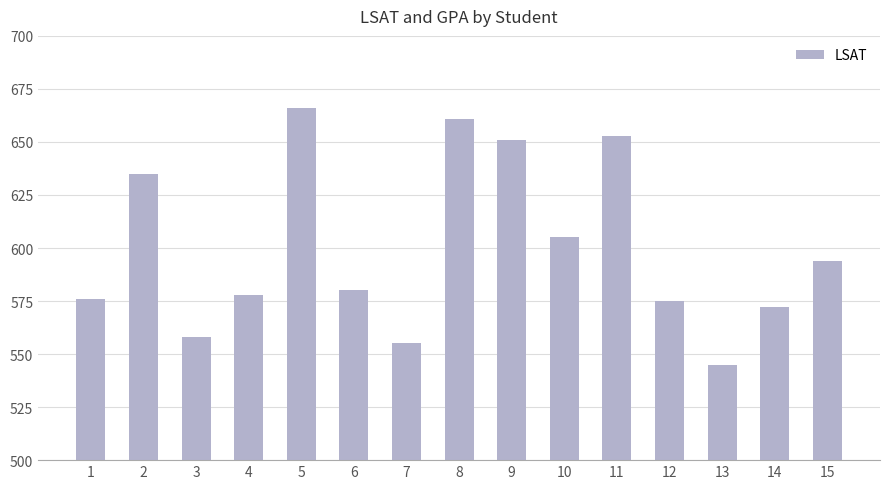

True or false: the data shows 799 at 4.

False